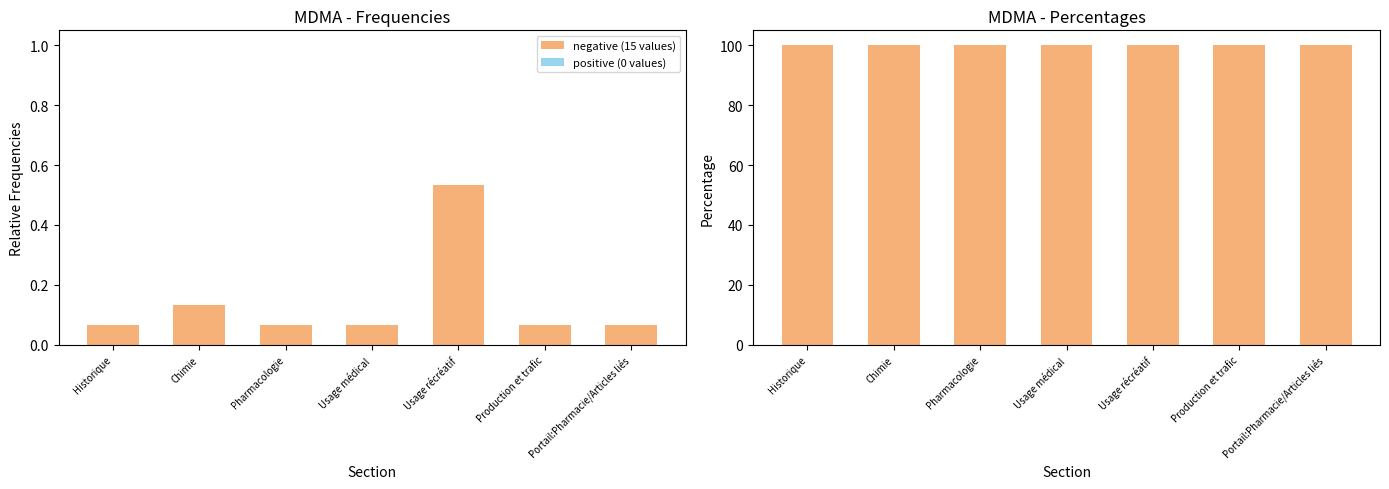

Which series has the largest total across all categories?

negative (15 values)